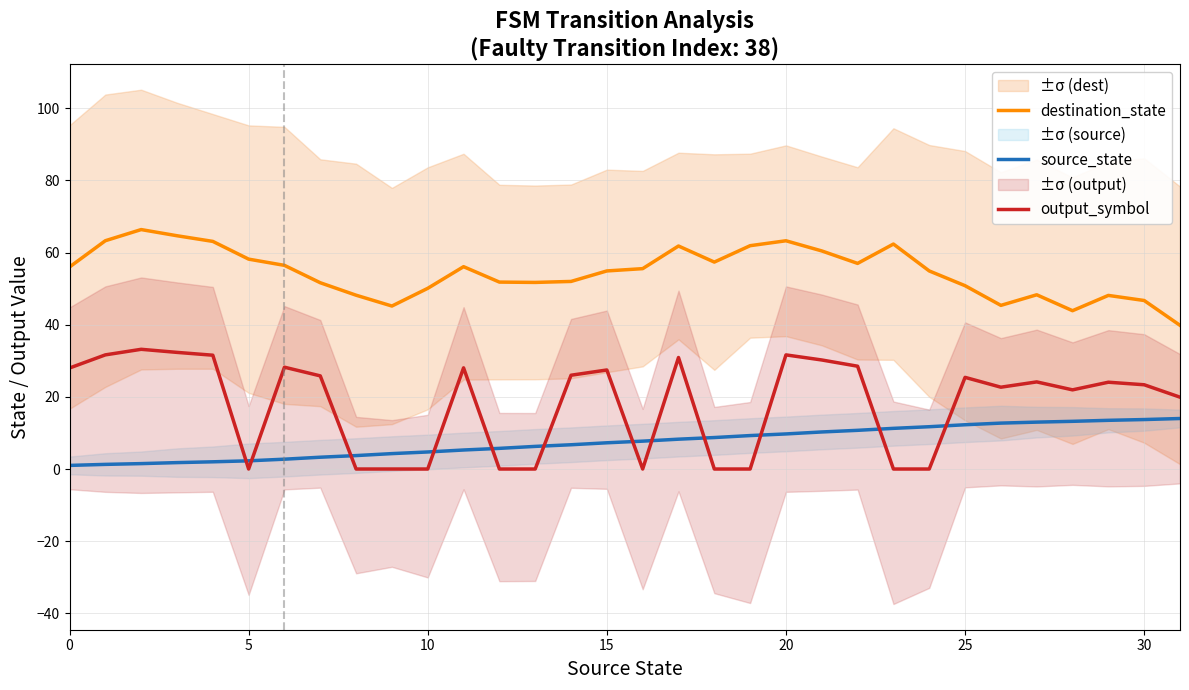

What is the label of the 27th point from the left?

26